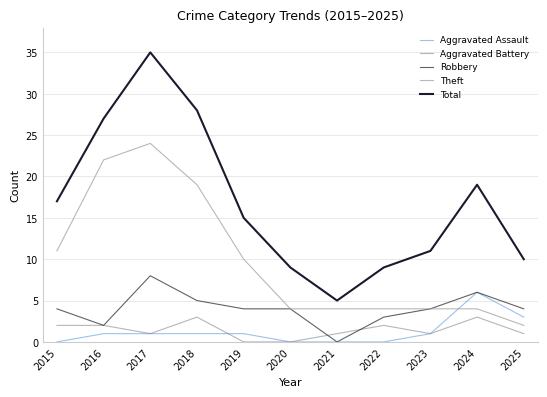

What is the difference between the highest and lowest values at 2025?

9